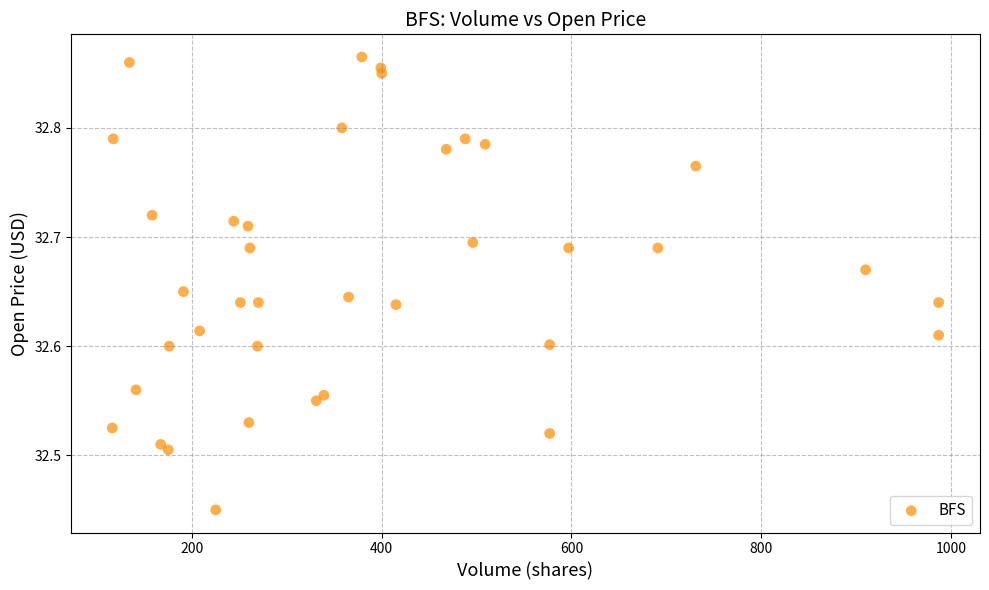

What is the range of Y values (max minus min)?

0.4